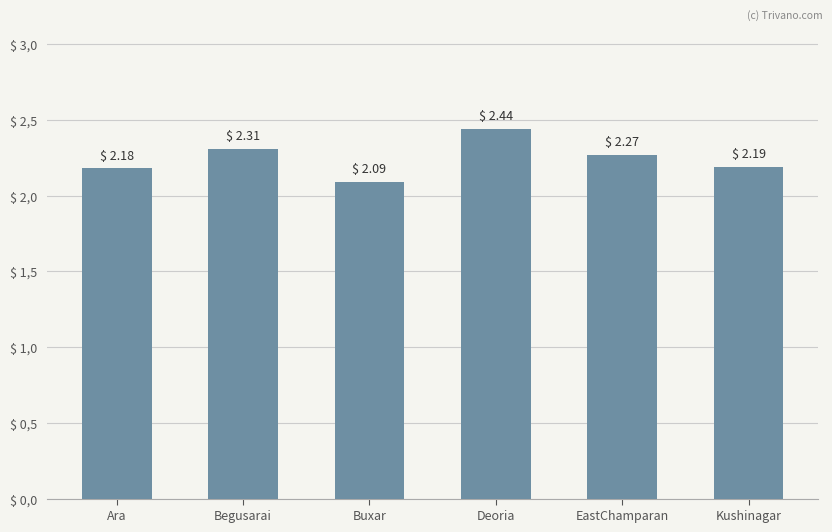

Are the bars horizontal?

No